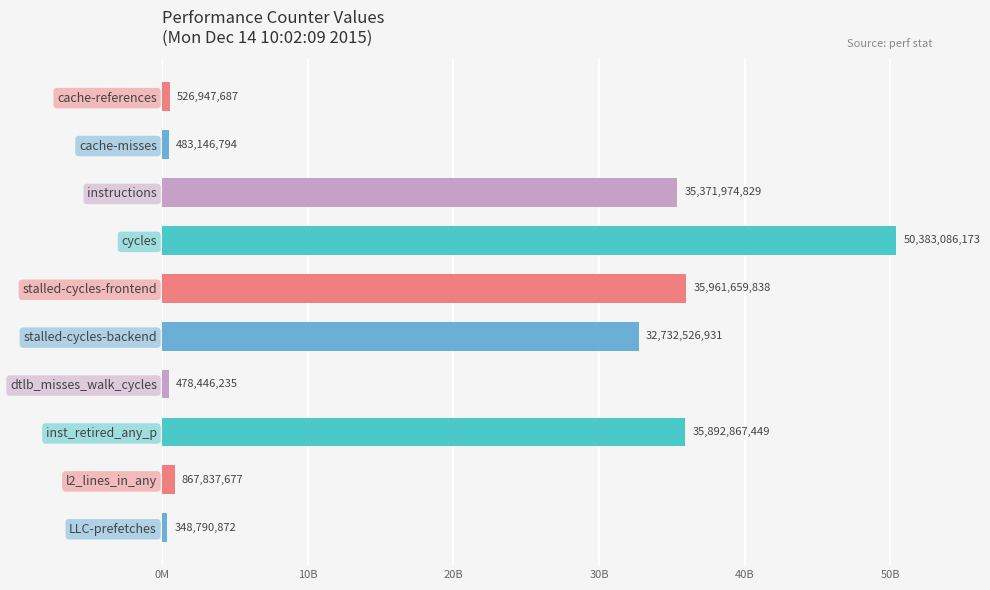

Are the bars horizontal?

Yes